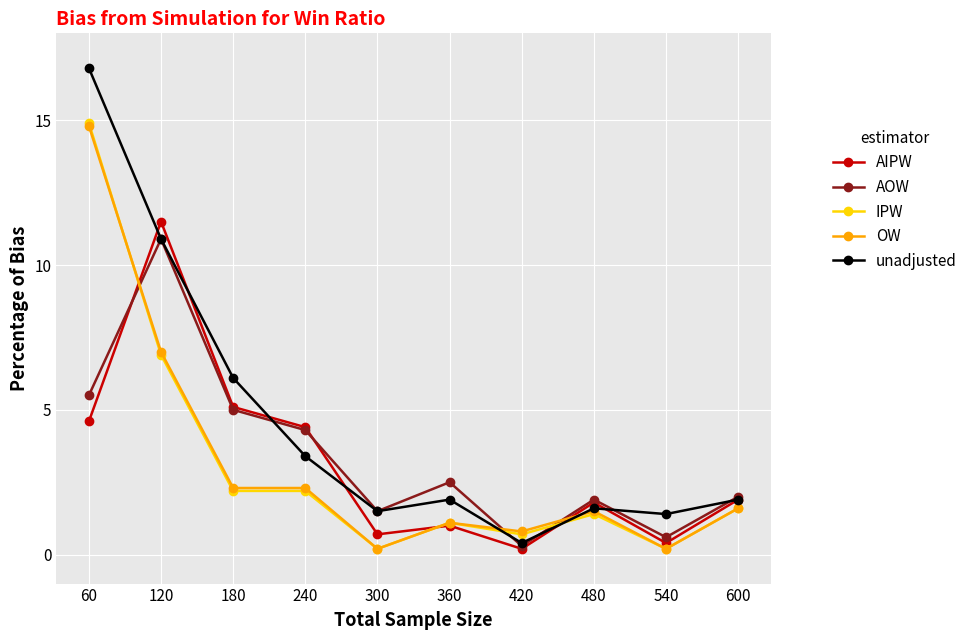

Which series has the widest spread of values?

unadjusted